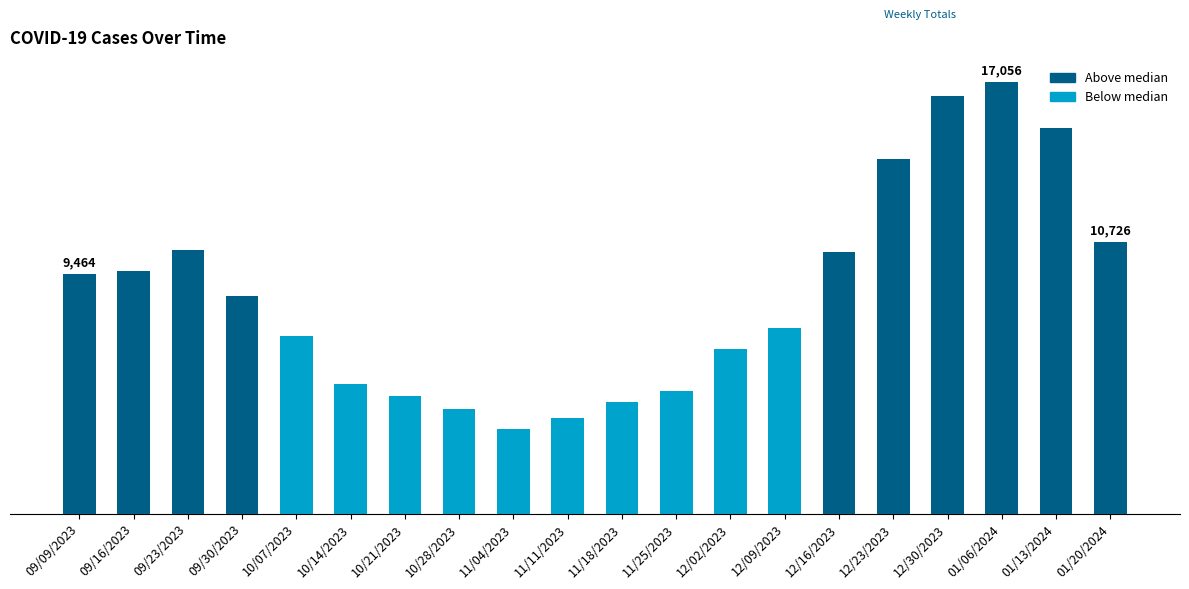

At which category does the chart reach its peak across all series?

01/06/2024